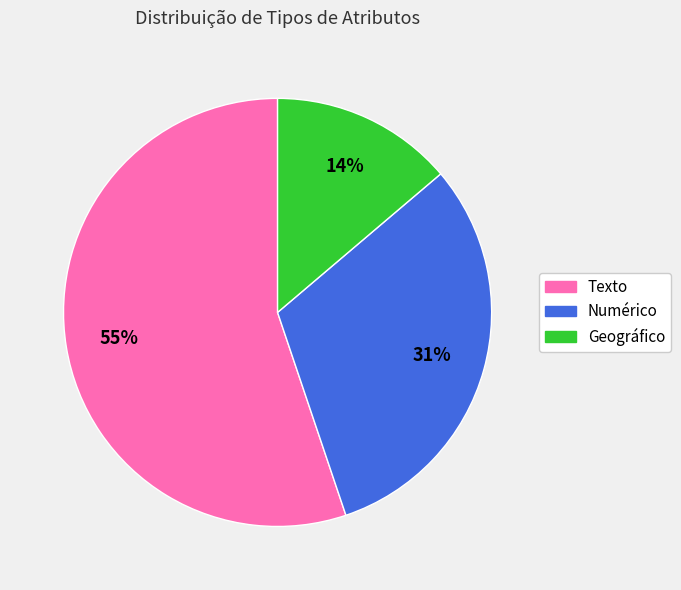

Which category has the smallest portion of the pie?

Geográfico